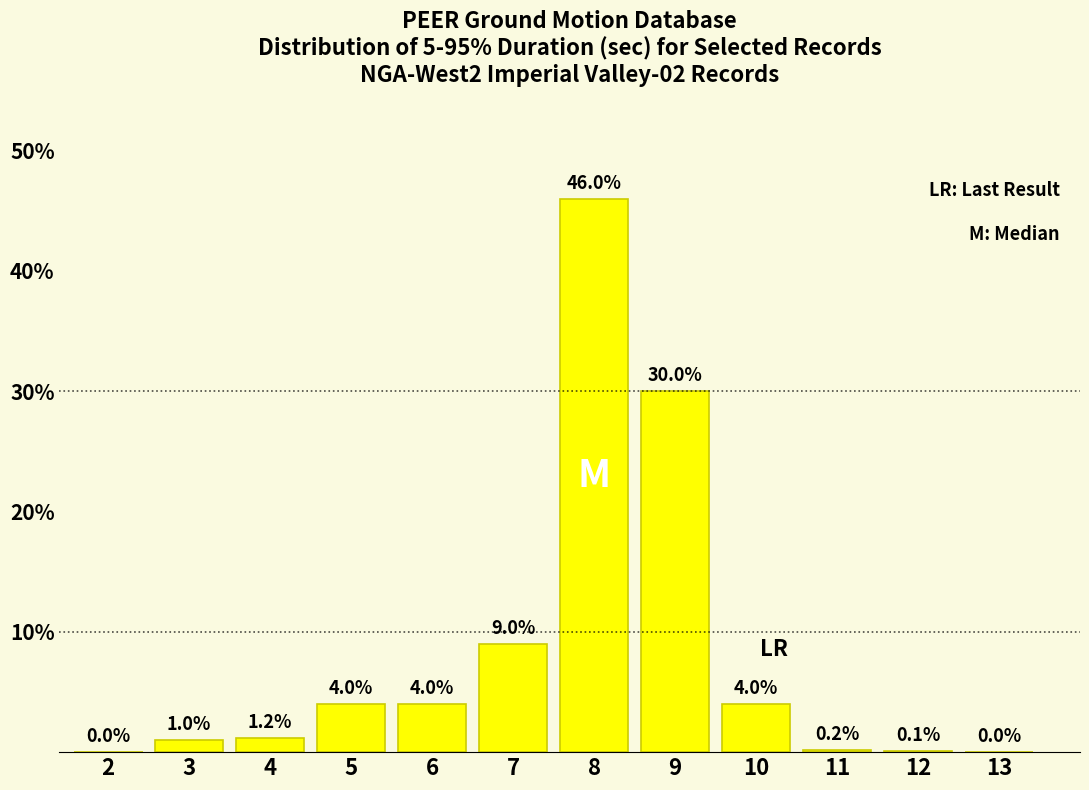

Reading left to right, transcribe all the data shown in this chart.

2=0.0	3=1.0	4=1.2	5=4.0	6=4.0	7=9.0	8=46.0	9=30.0	10=4.0	11=0.2	12=0.1	13=0.0